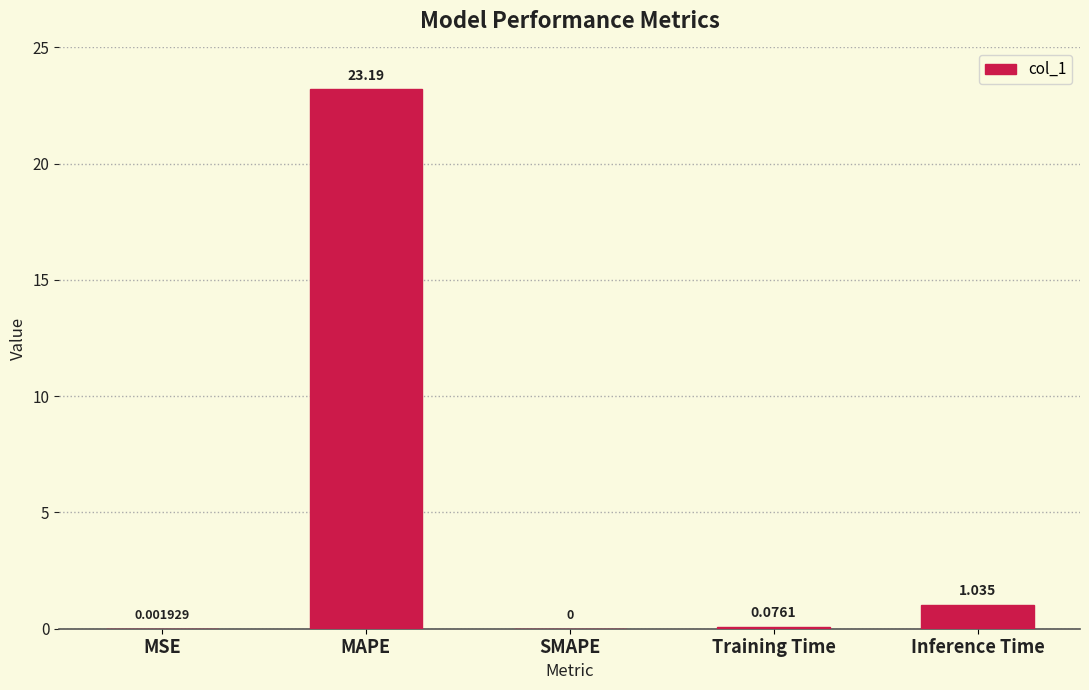

The chart shows a value of 0.0 at SMAPE. True or false?

True